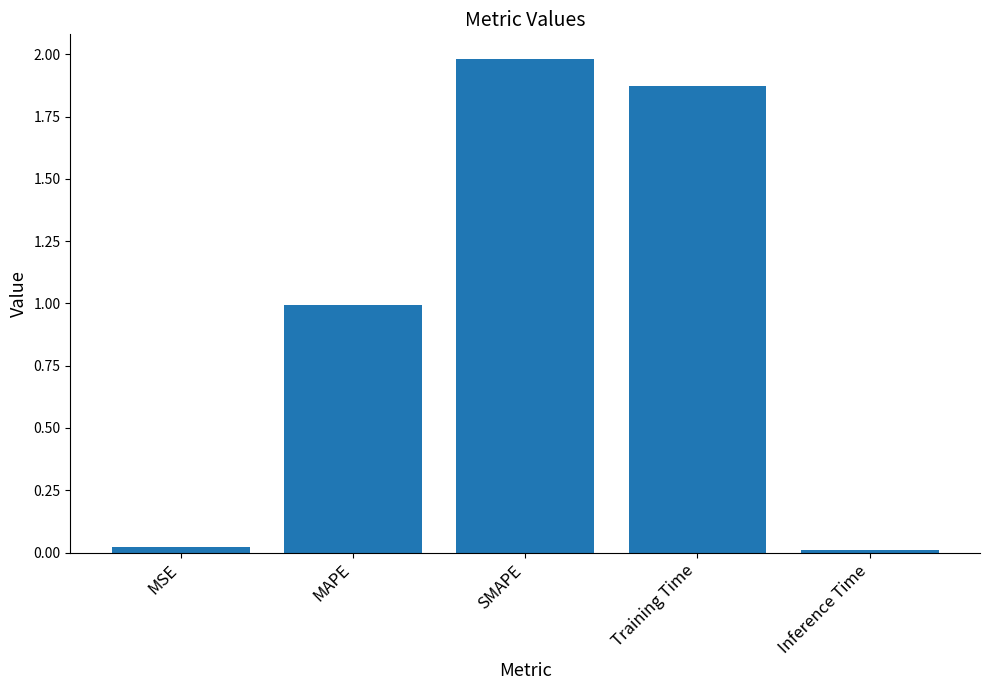

What is the change in value from MAPE to SMAPE?

+1.0